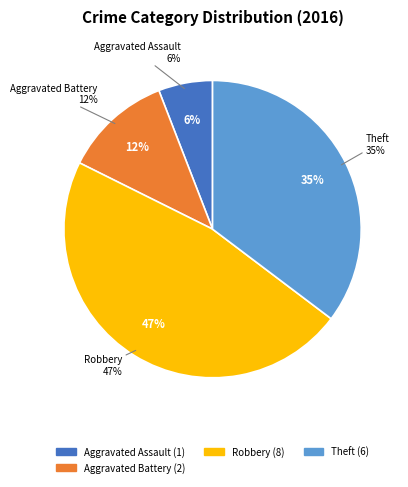

What is the total percentage of Theft and Aggravated Battery?

47.1%